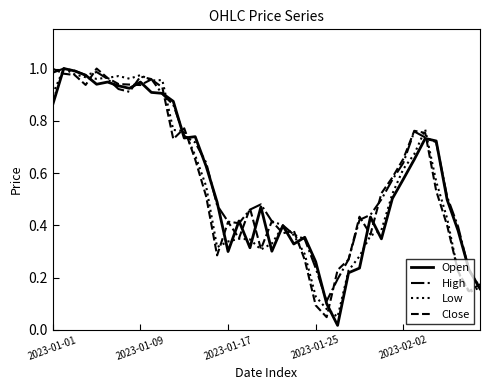

How many times do Low and High cross each other?

9